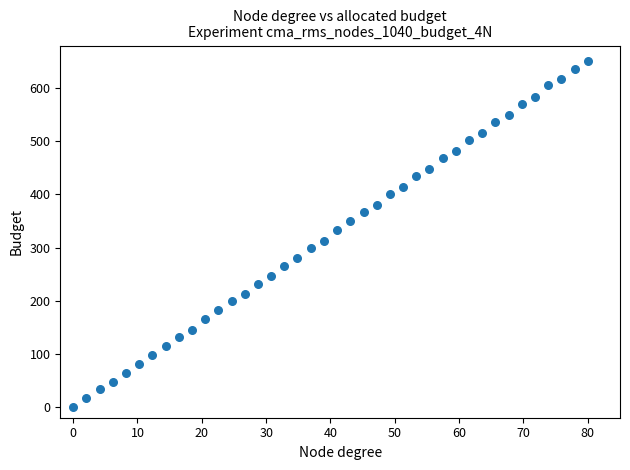

What is the range of Y values (max minus min)?

650.0